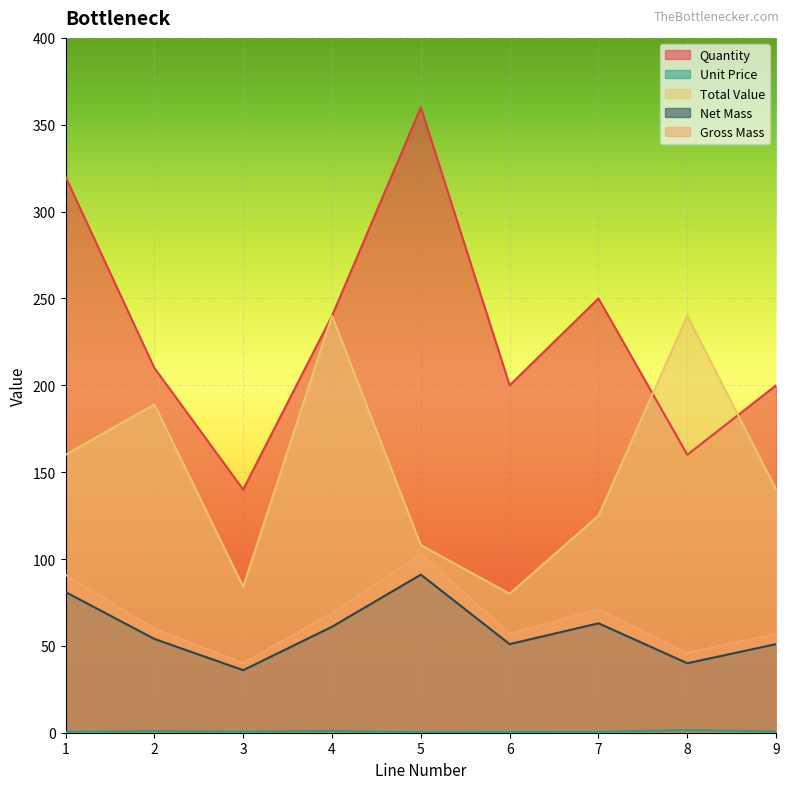

At which category does Gross Mass reach its first local peak?

5